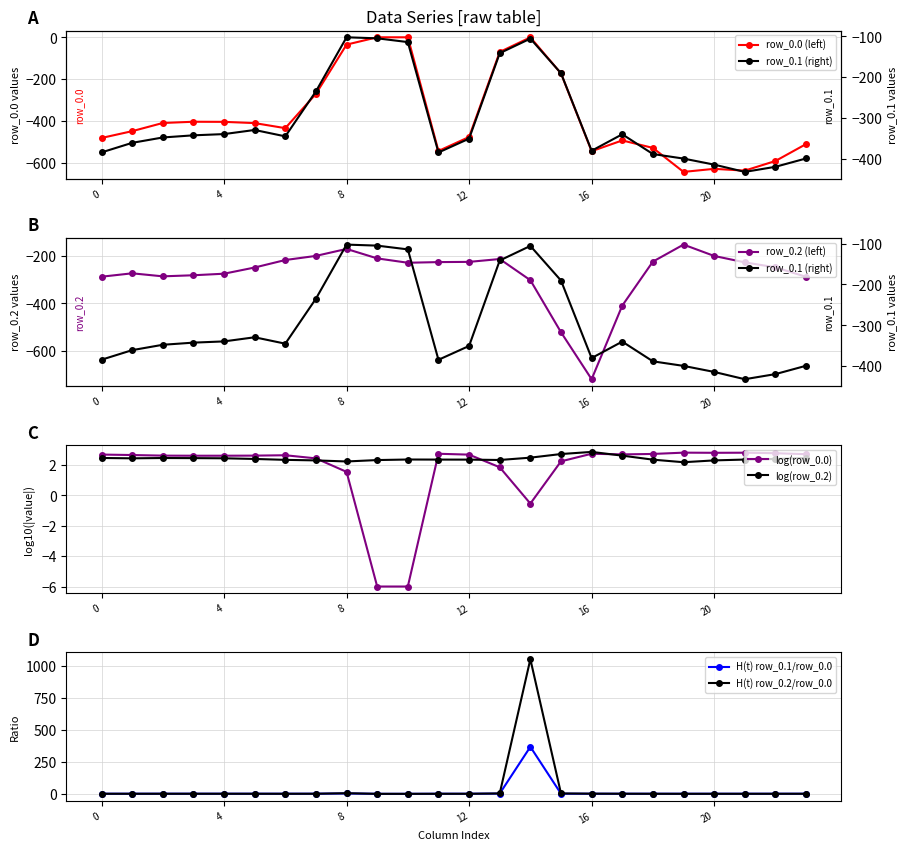

True or false: row_0.1 has a value of -190.4 at 15.

True